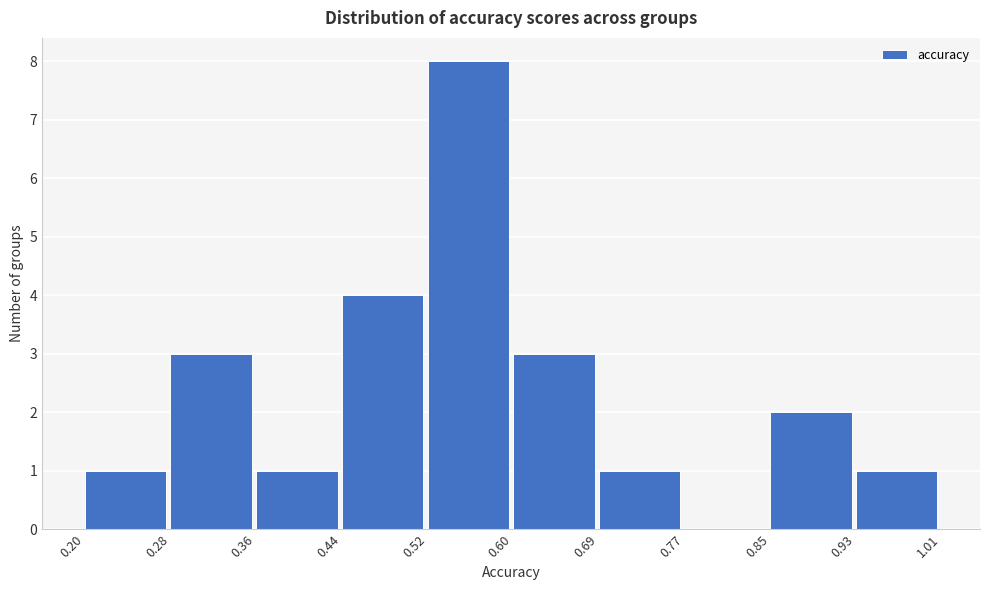

Reading left to right, list every bar in this chart as the range it spans on the x-axis followed by its height. The values are not printed on the chart, so give them approximately, as read against the axis.

0.20 to 0.28: 1
0.28 to 0.36: 3
0.36 to 0.44: 1
0.44 to 0.52: 4
0.52 to 0.60: 8
0.60 to 0.69: 3
0.69 to 0.77: 1
0.77 to 0.85: 0
0.85 to 0.93: 2
0.93 to 1.01: 1